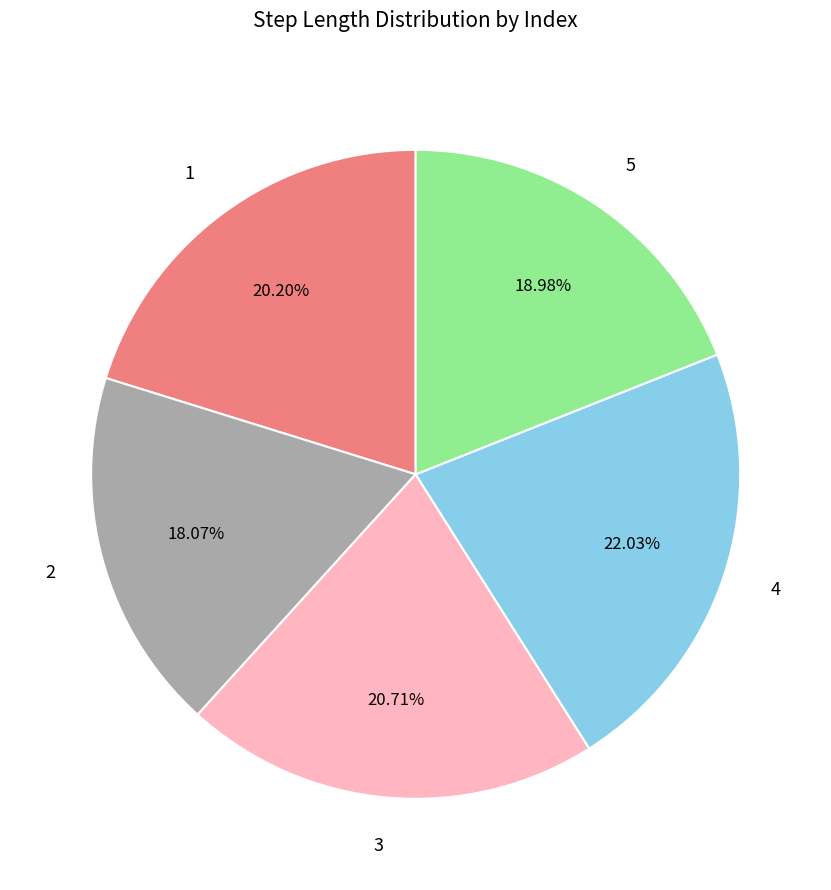

What is the total percentage of 1 and 4?

42.2%